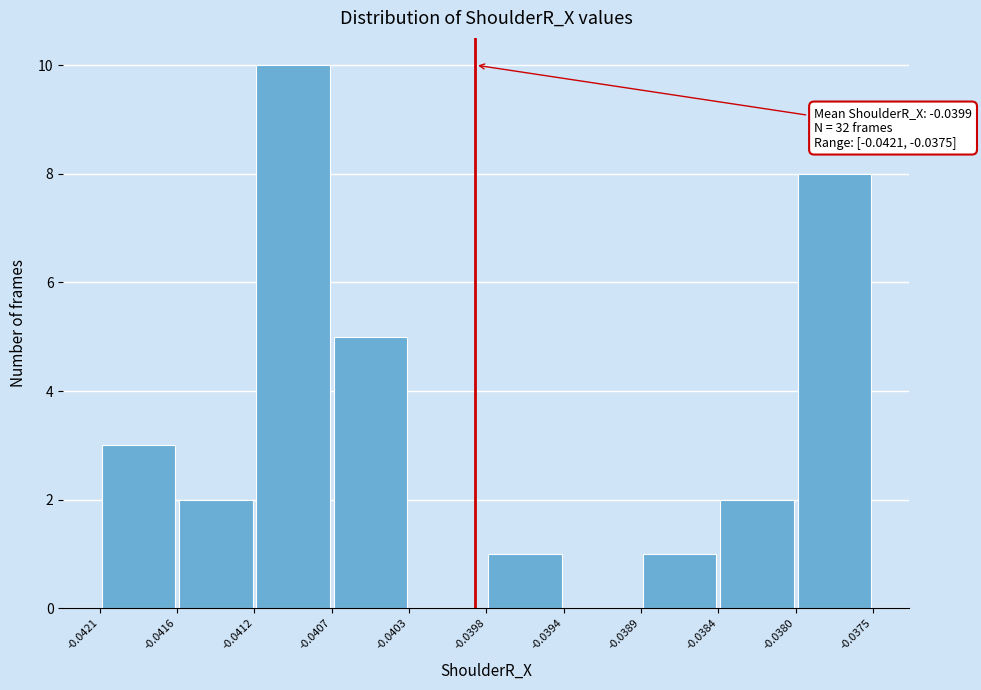

Over which range of the x-axis is the bar tallest?

-0.0412 to -0.0407